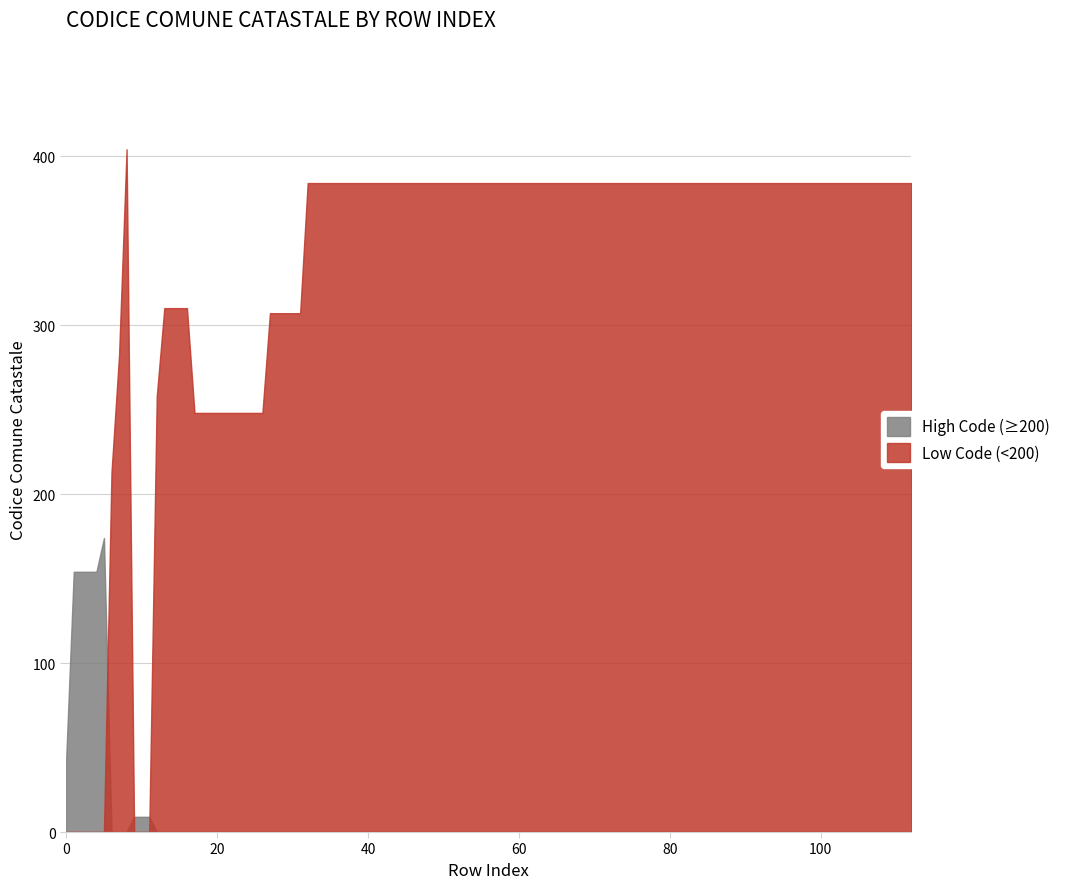

What is the total value across all series at 5?

174